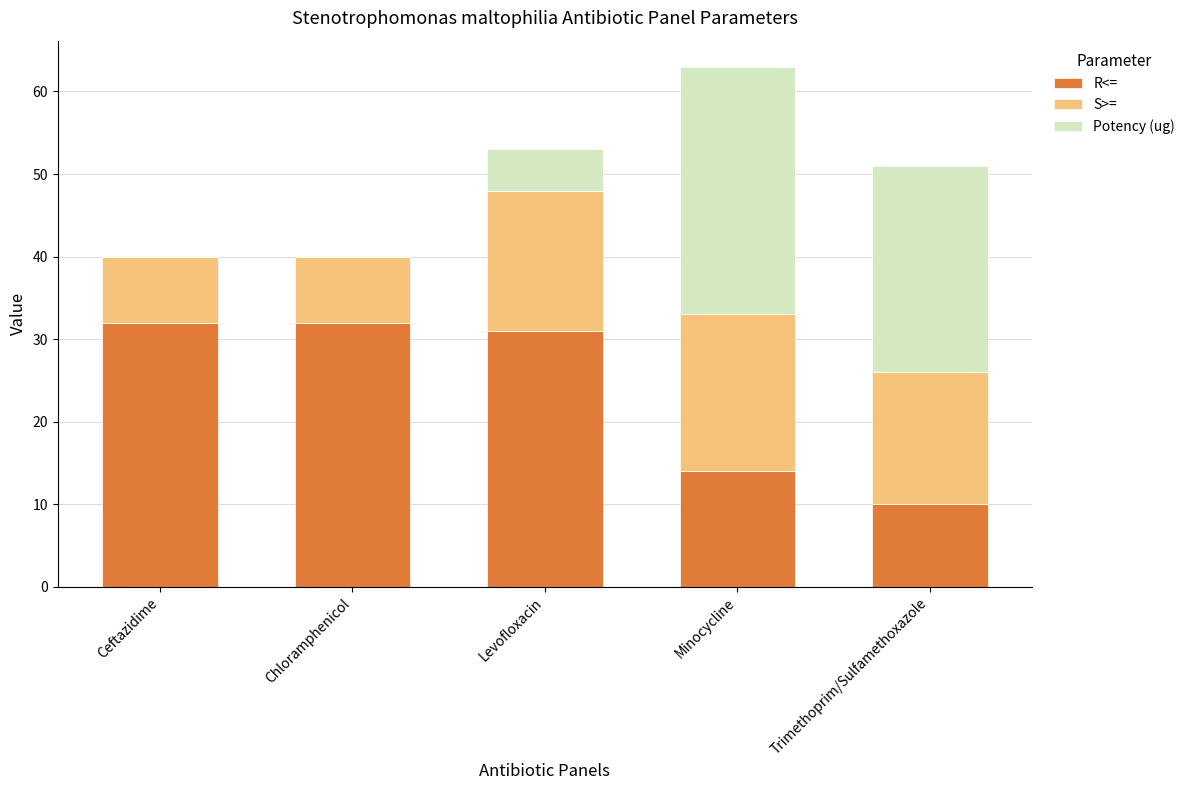

True or false: R<= has a value of 19 at Minocycline.

False